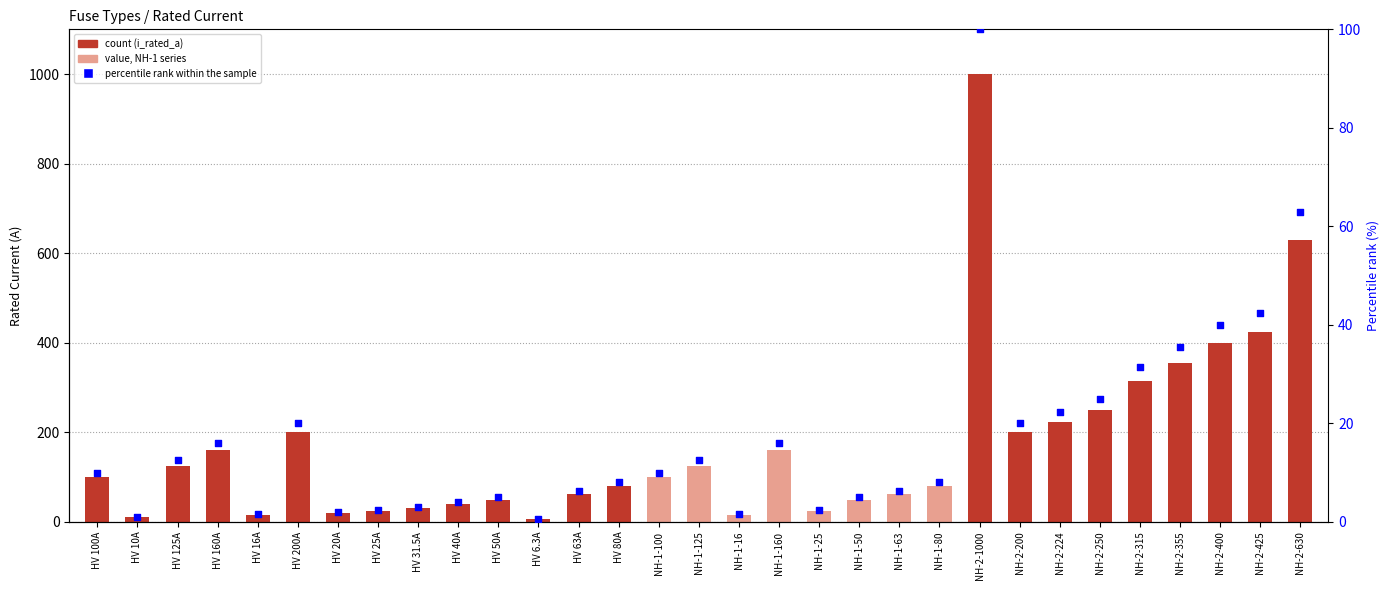

Which series contains the highest Y value?

i_rated_a